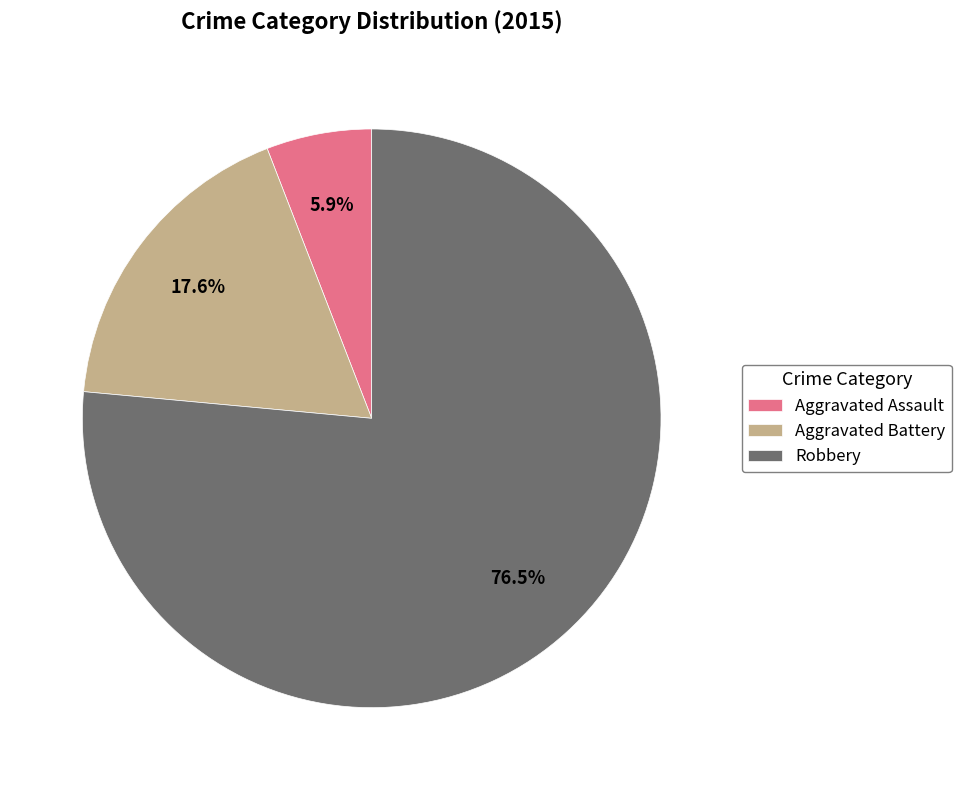

Rank the categories by value from highest to lowest.

Robbery, Aggravated Battery, Aggravated Assault